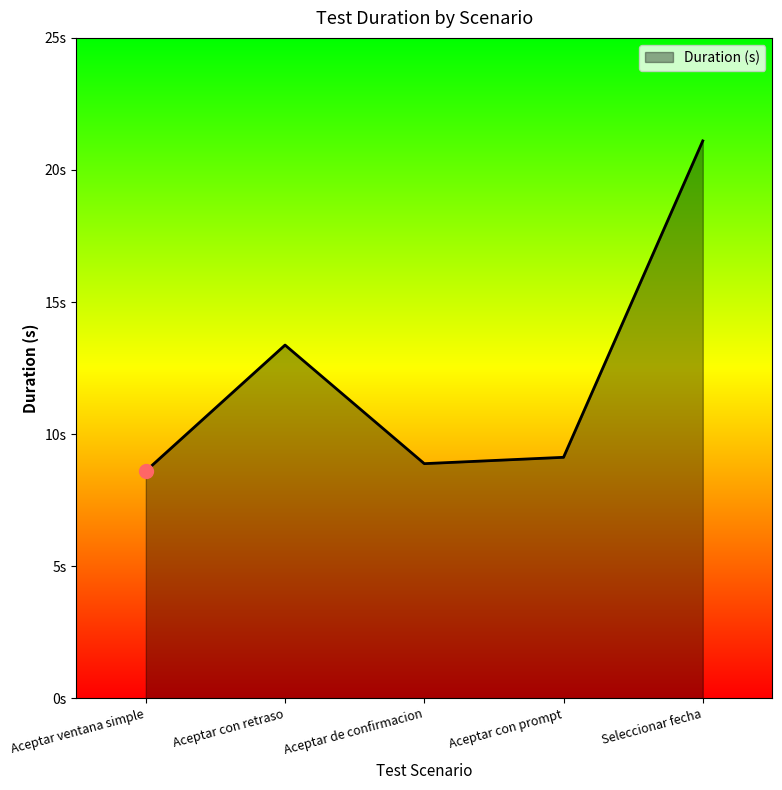

What position from the left is Aceptar con prompt?

4